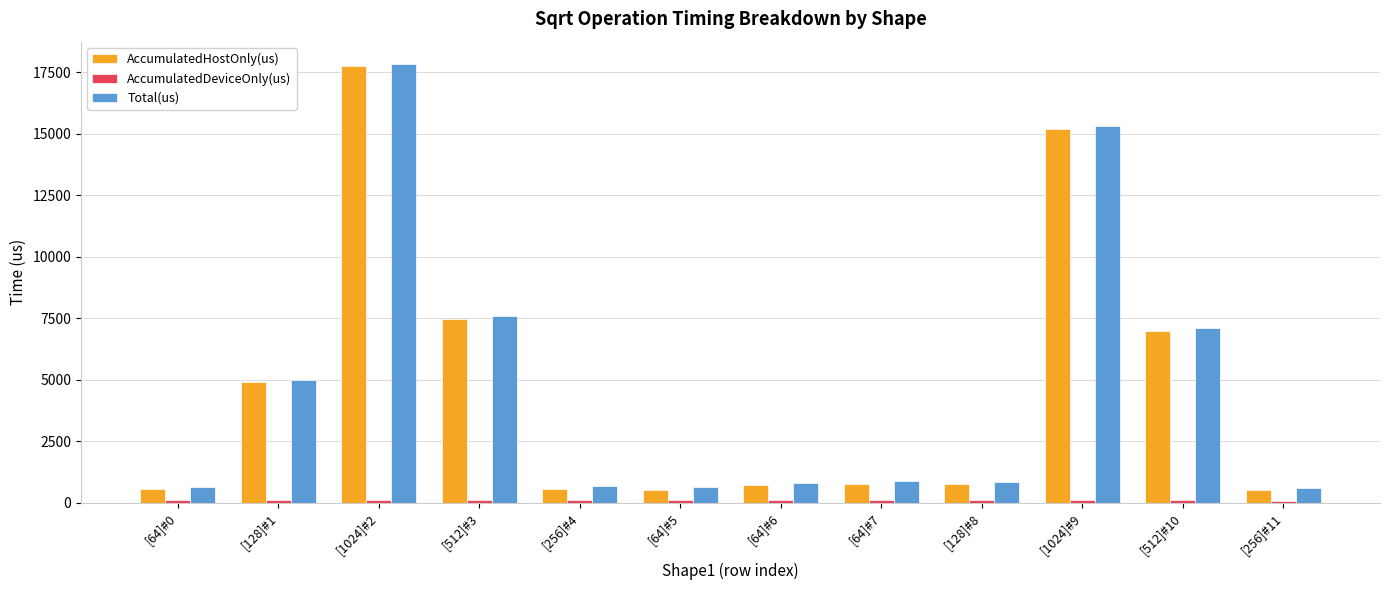

What is the average value of the AccumulatedHostOnly(us) series?

4717.1